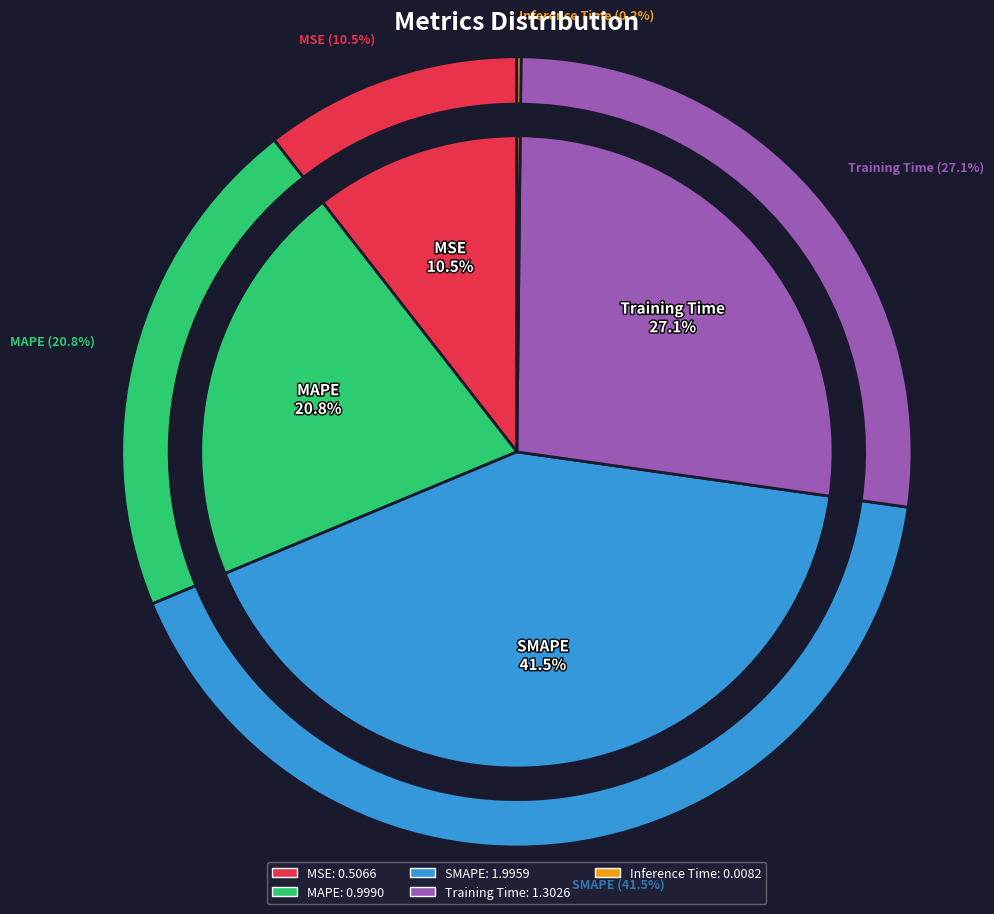

What is the smallest slice in the pie chart?

Inference Time